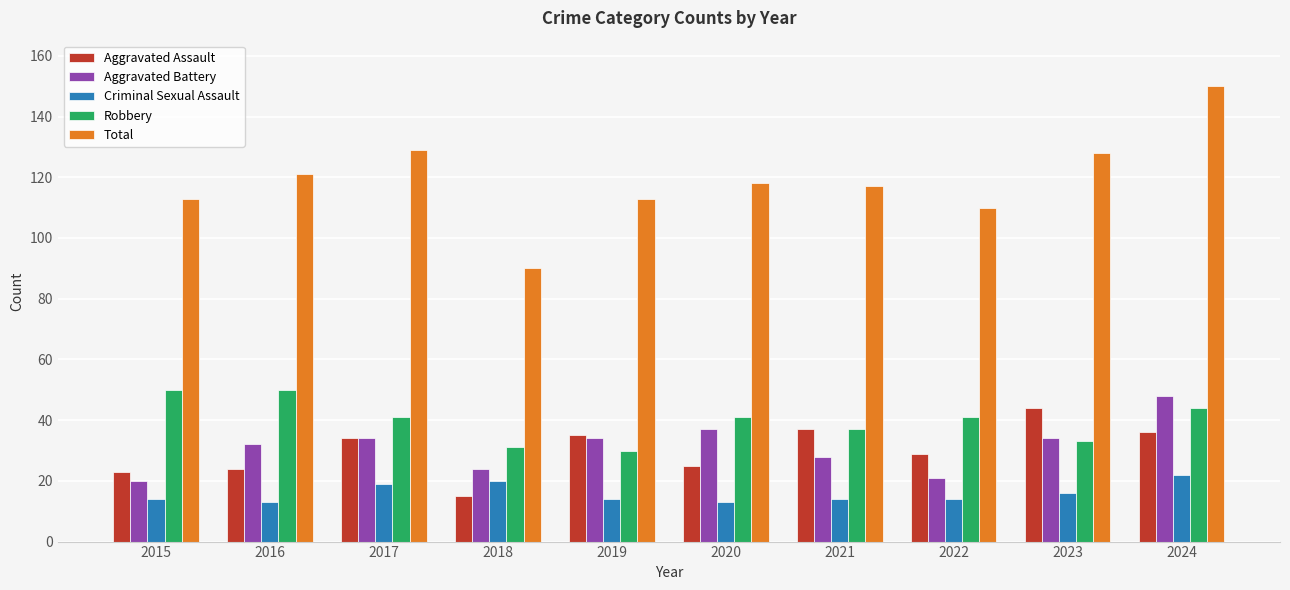

Which series changed the most between 2015 and 2024?

Total